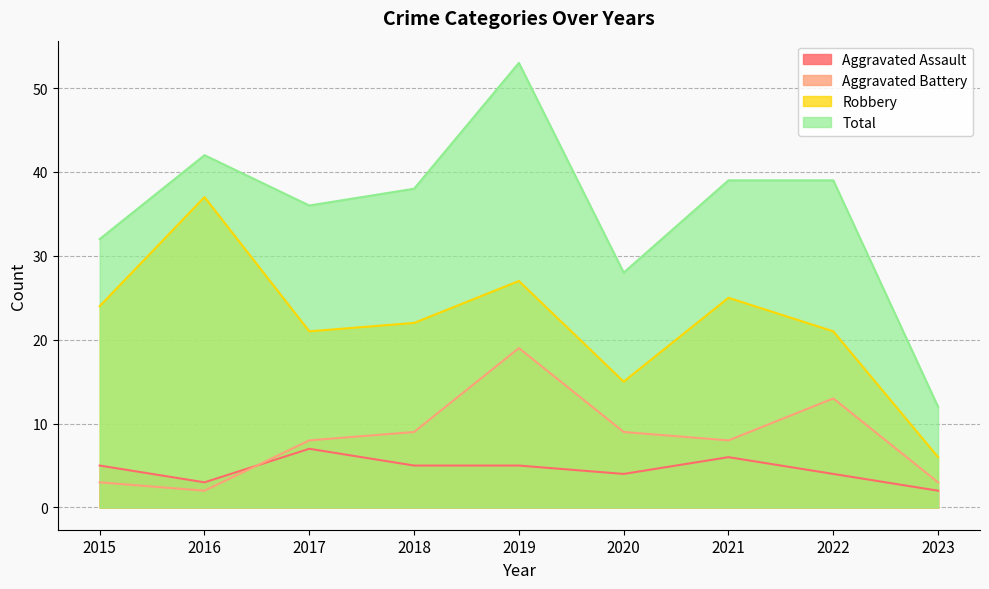

Which has a higher value, 2015 or 2018?

2015